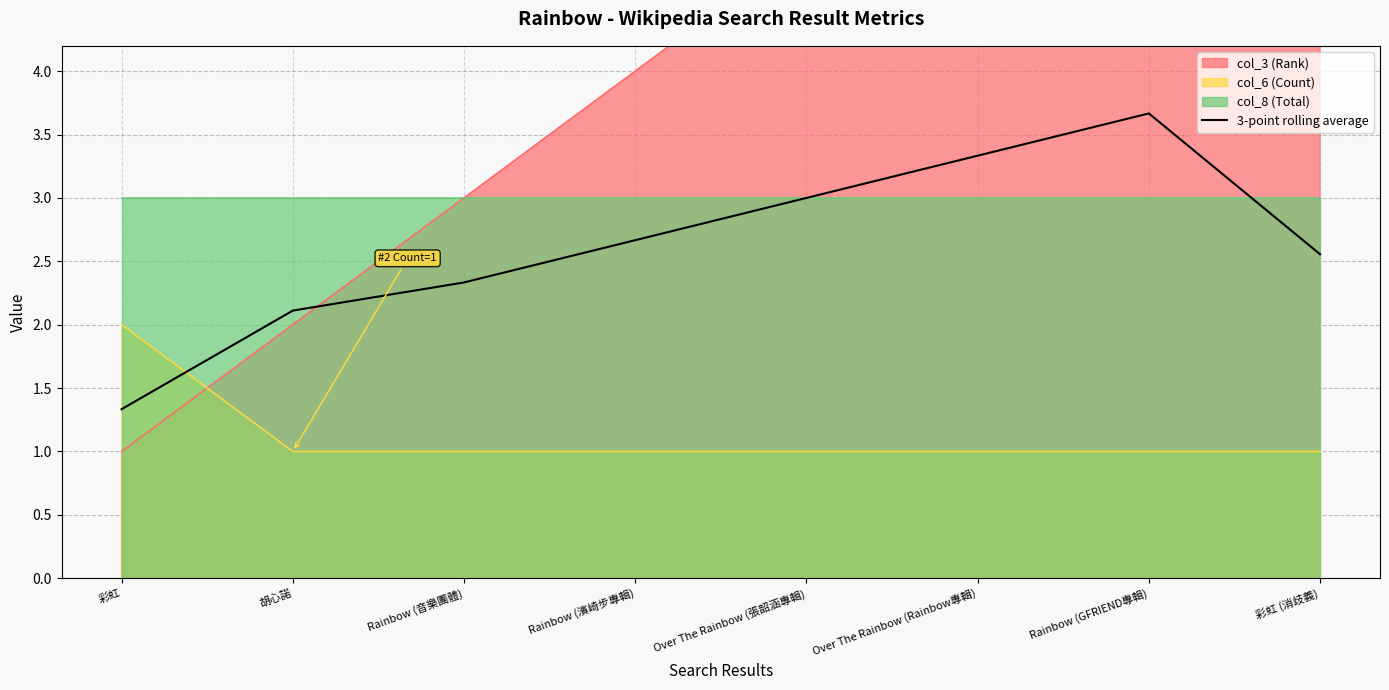

How many data points are above 2?

7